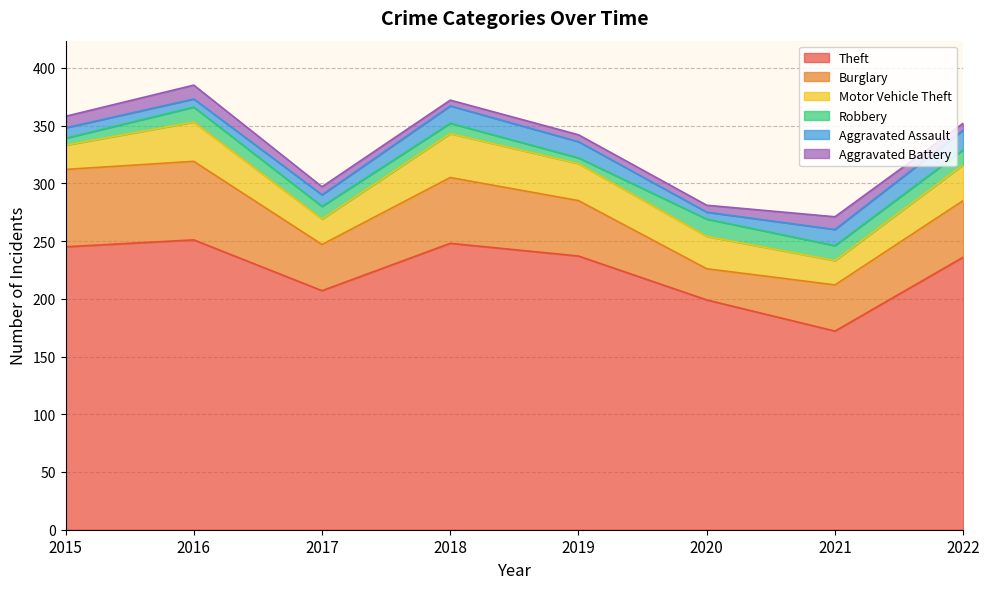

Reading left to right, extract all data points from this chart.

Theft: 245	251	207	248	237	199	172	236
Burglary: 67	68	40	57	48	27	40	49
Motor Vehicle Theft: 21	34	22	38	32	28	21	31
Robbery: 6	13	11	9	5	15	13	13
Aggravated Assault: 9	7	10	15	14	6	14	17
Aggravated Battery: 10	12	7	5	6	6	11	6